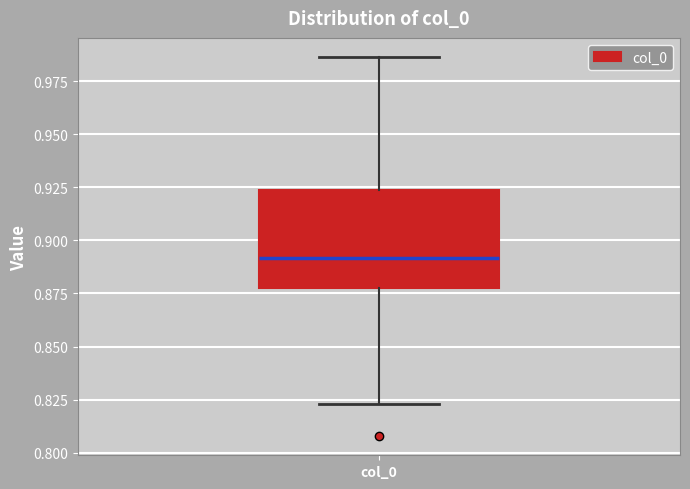

Where does the median line of the box for col_0 sit on the y-axis? The values are not printed on the chart, so give them approximately, as read against the axis.

0.890